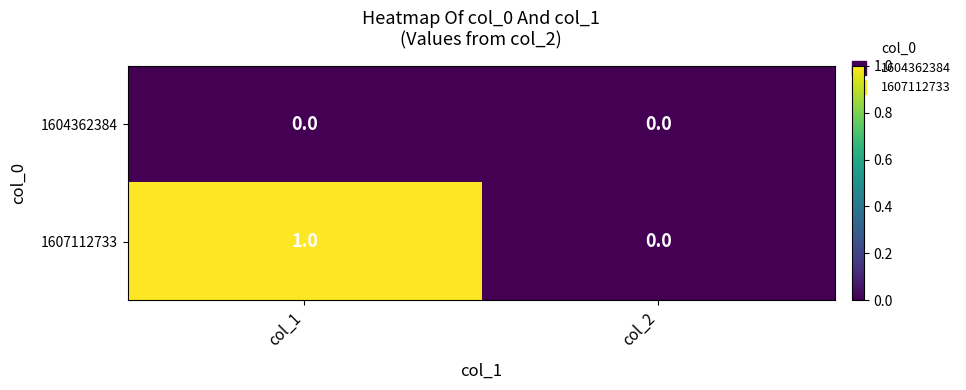

Reading left to right, transcribe all the data shown in this chart.

1604362384: col_1=0	col_2=0
1607112733: col_1=1	col_2=0